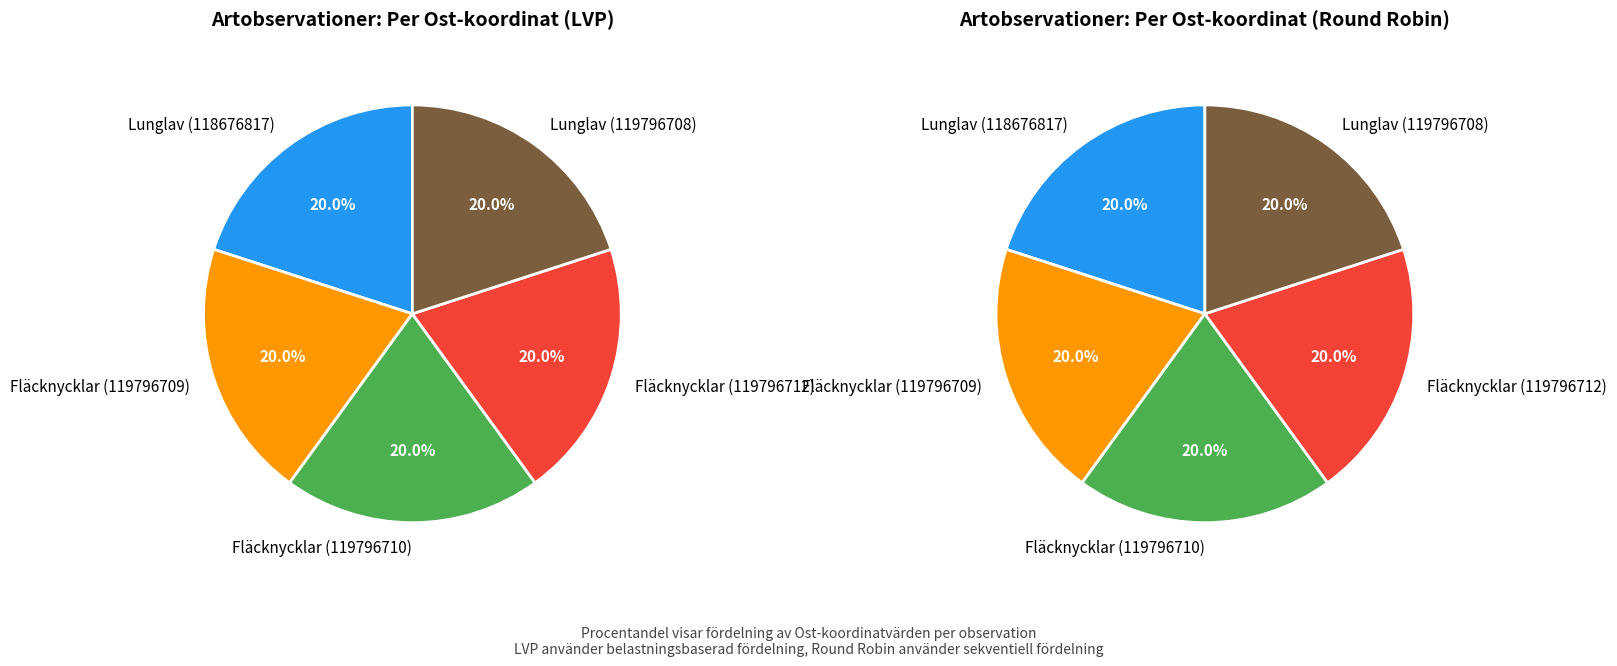

What is the ratio of the value at Fläcknycklar (119796709) to the value at Lunglav (119796708)?

1.0